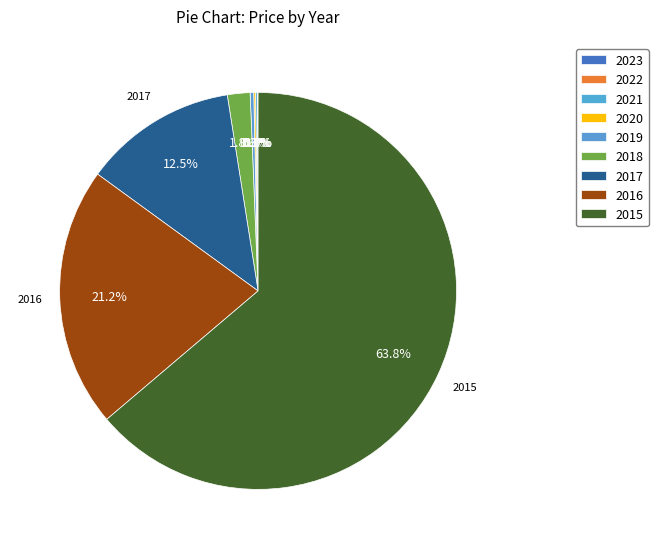

Which slice is the largest?

2015